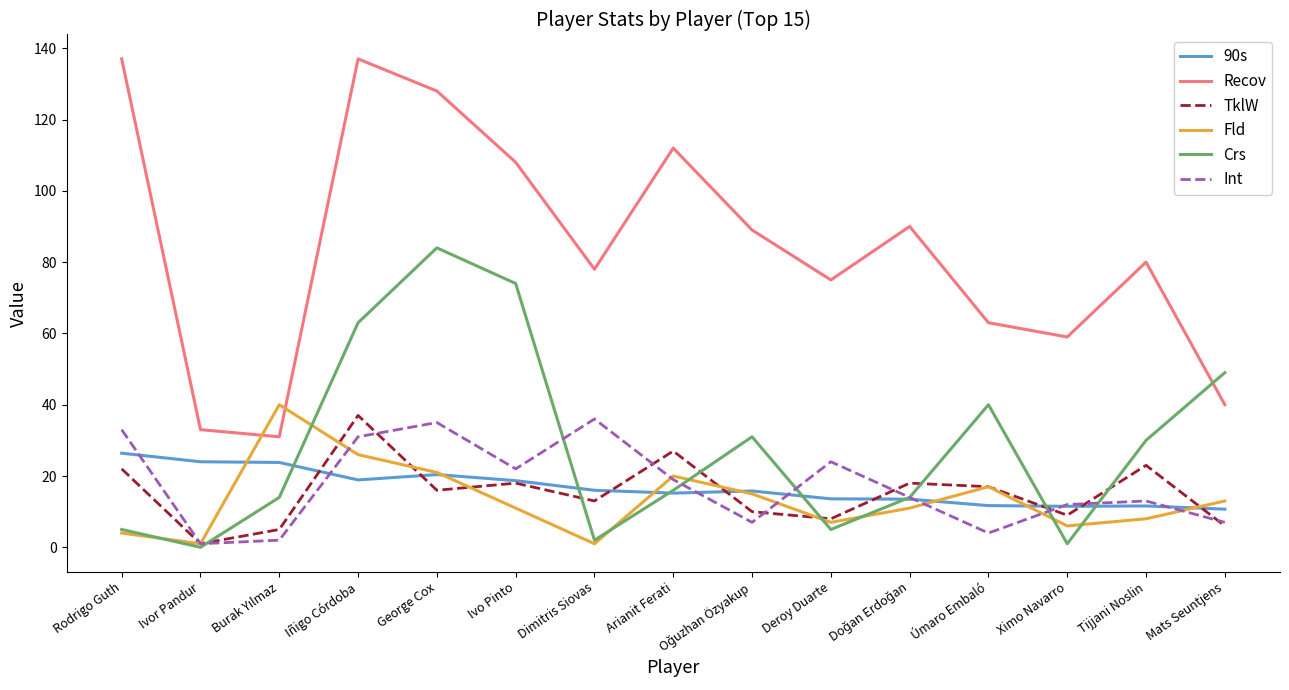

The Recov series shows 137.0 at Iñigo Córdoba. True or false?

True